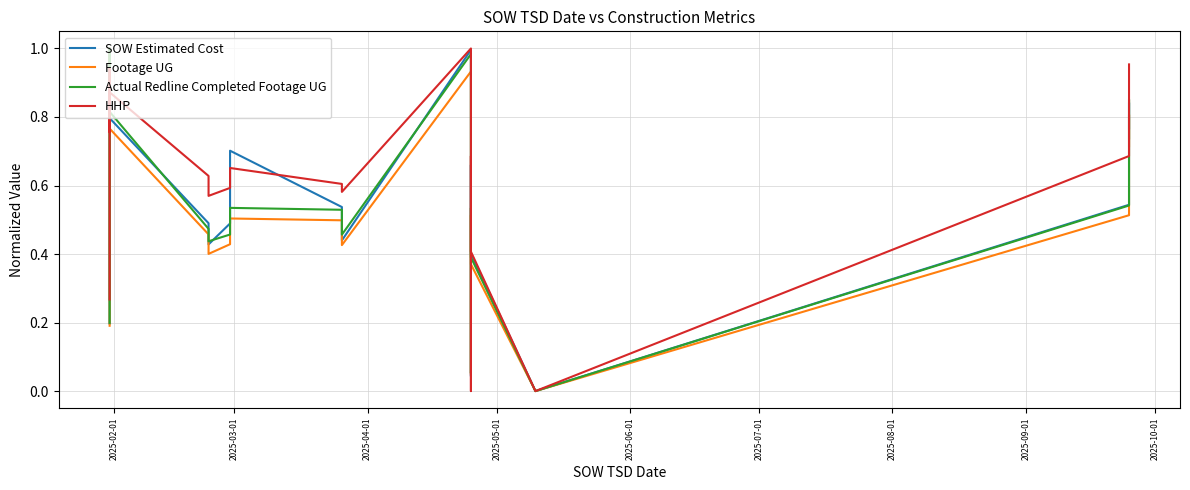

Between which two adjacent categories do HHP and Actual Redline Completed Footage UG first intersect?

2025-02-01 and 2025-03-01